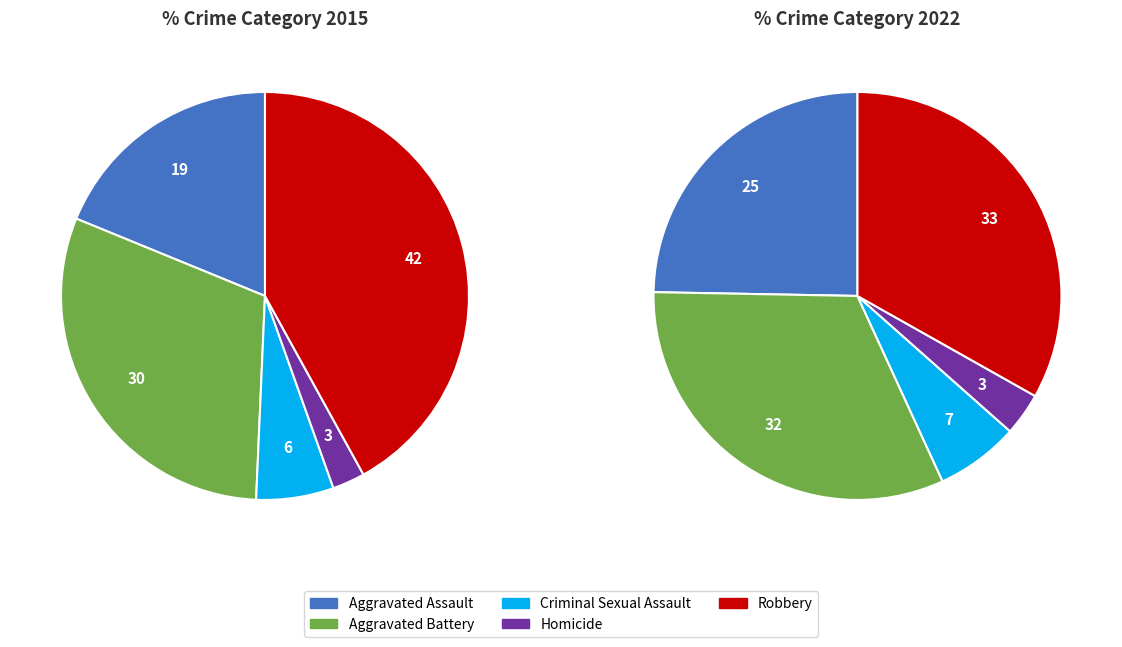

Count the number of slices in the pie.

5